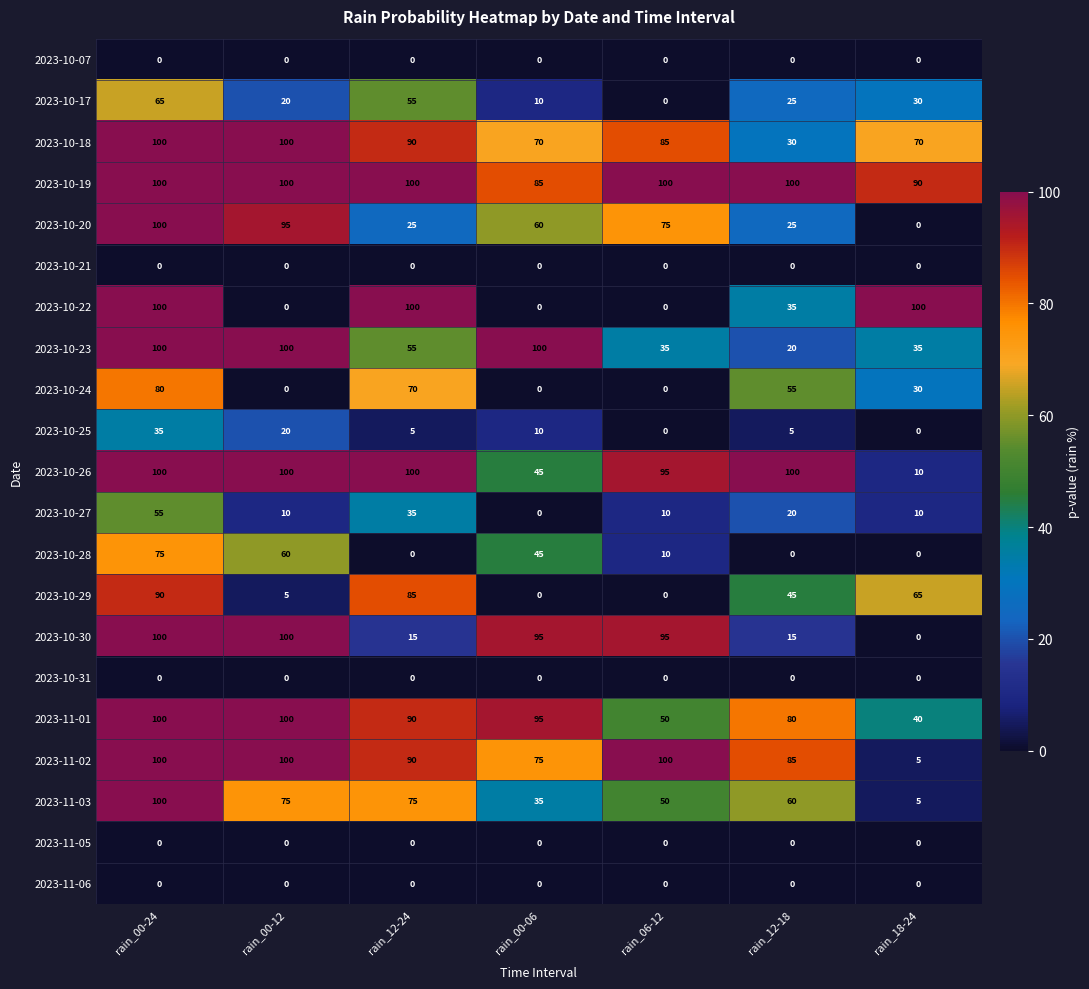

At which label does 2023-10-19 reach its minimum?

rain_00-06